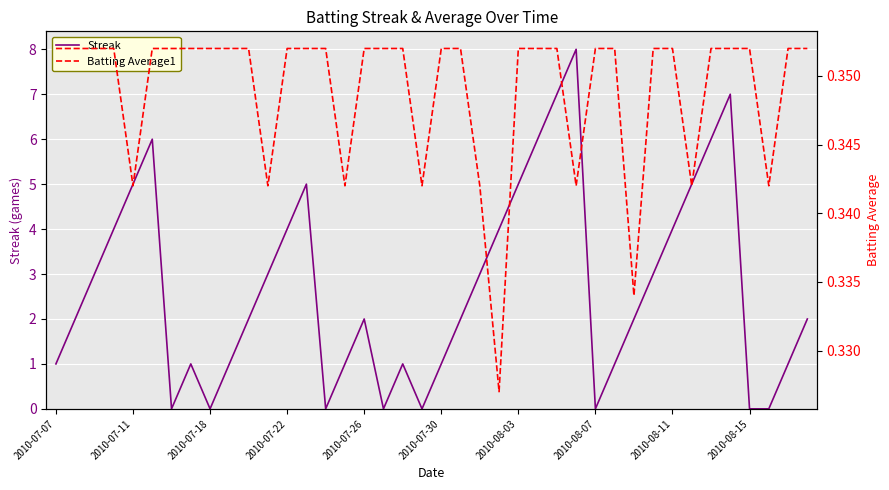

True or false: Batting Average1 and Streak intersect in this chart.

True